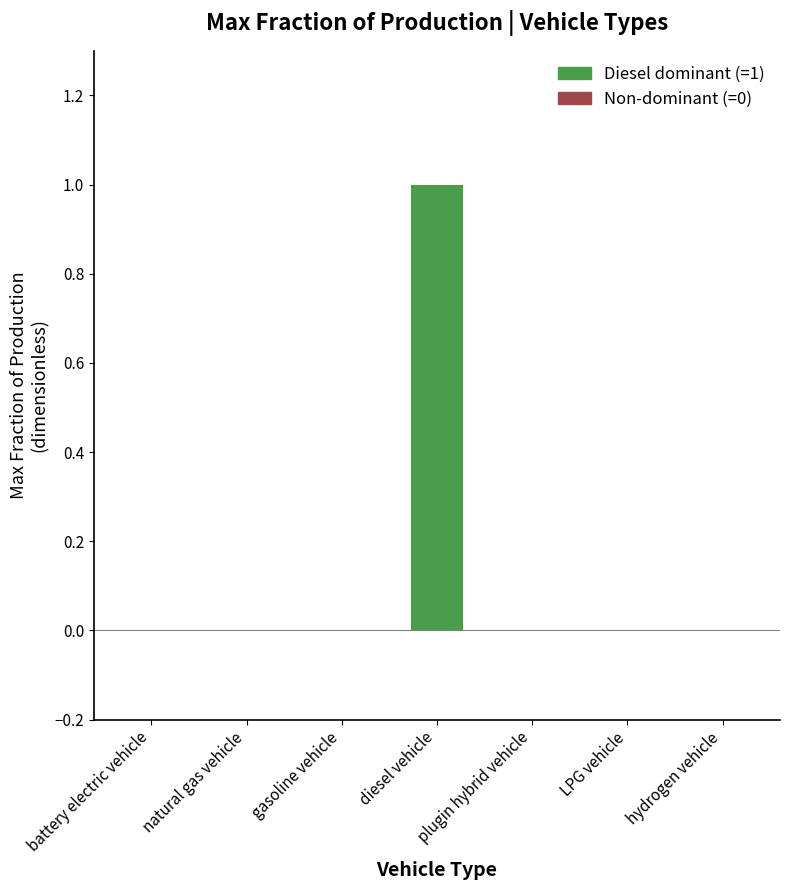

What is the change in value from gasoline vehicle to diesel vehicle?

+1